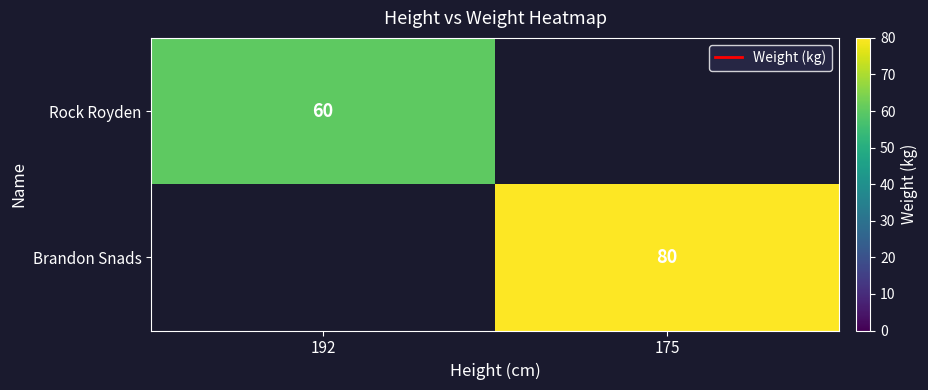

At how many categories does at least one series exceed 67?

1